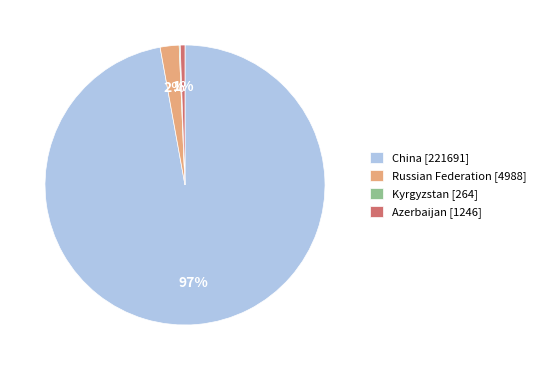

The Azerbaijan [1246] slice represents 1% of the pie. True or false?

True